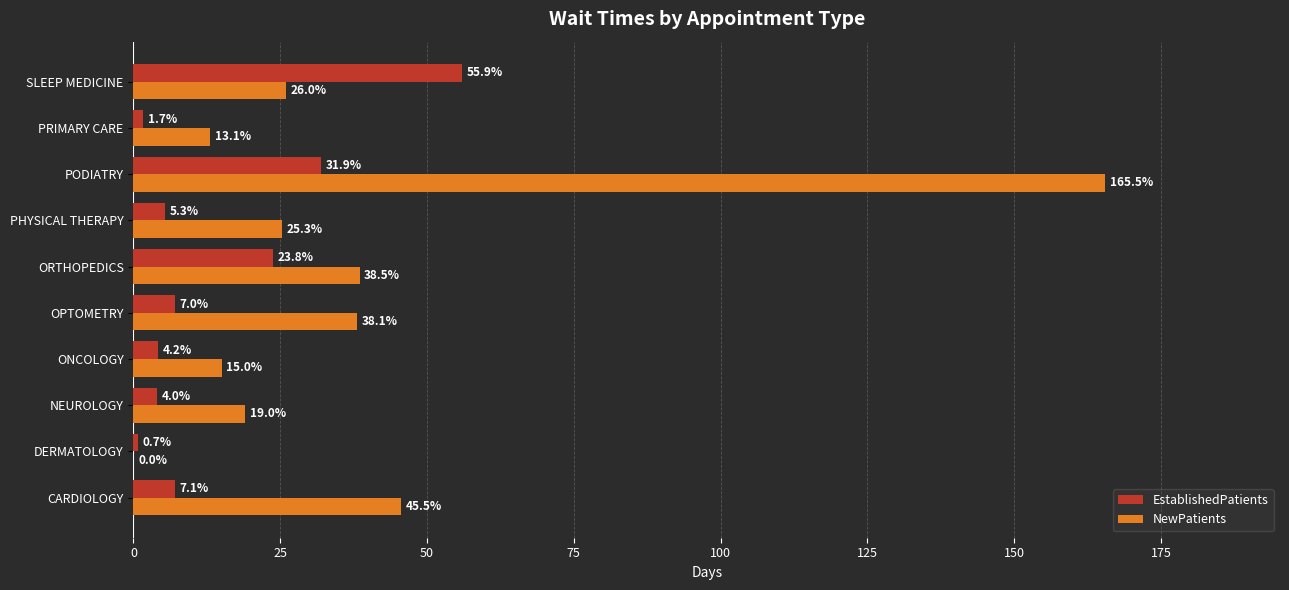

What is the average value of the NewPatients series?

38.6